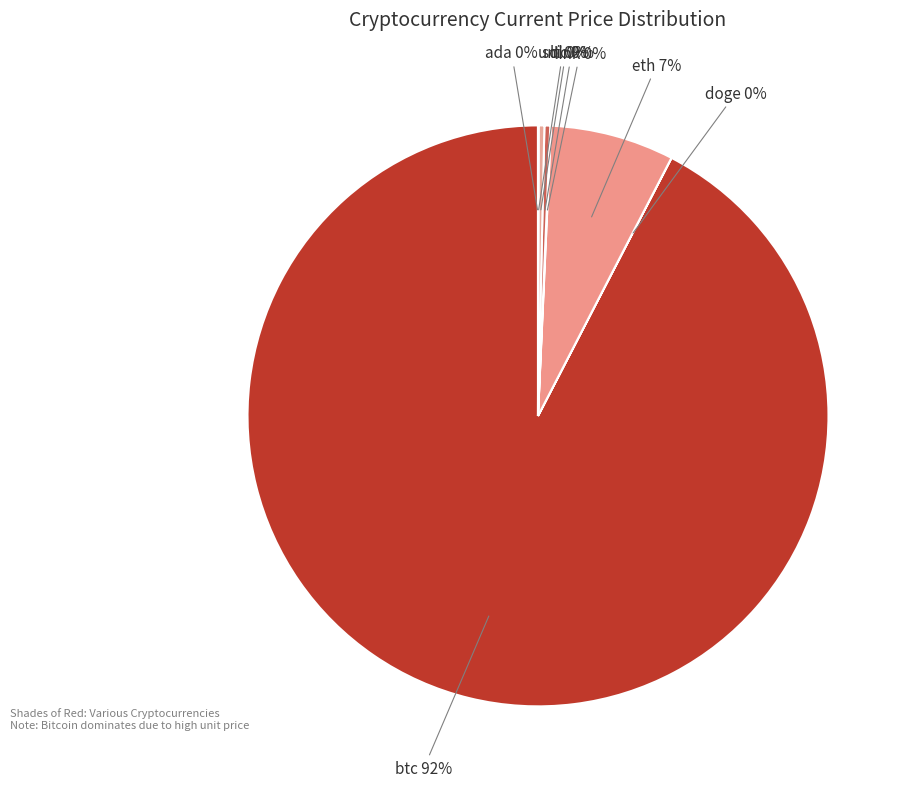

The ltc 0% slice represents 0% of the pie. True or false?

True